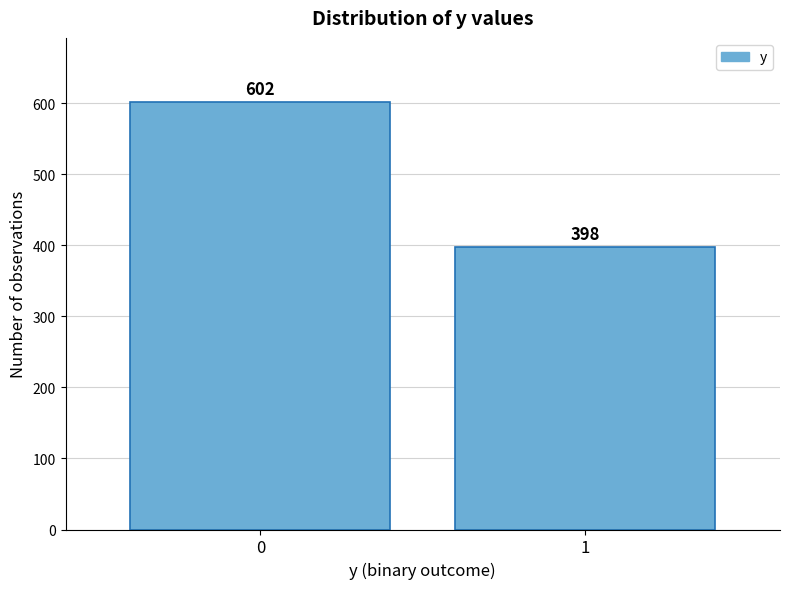

Reading left to right, list all the values displayed in this chart.

602	398